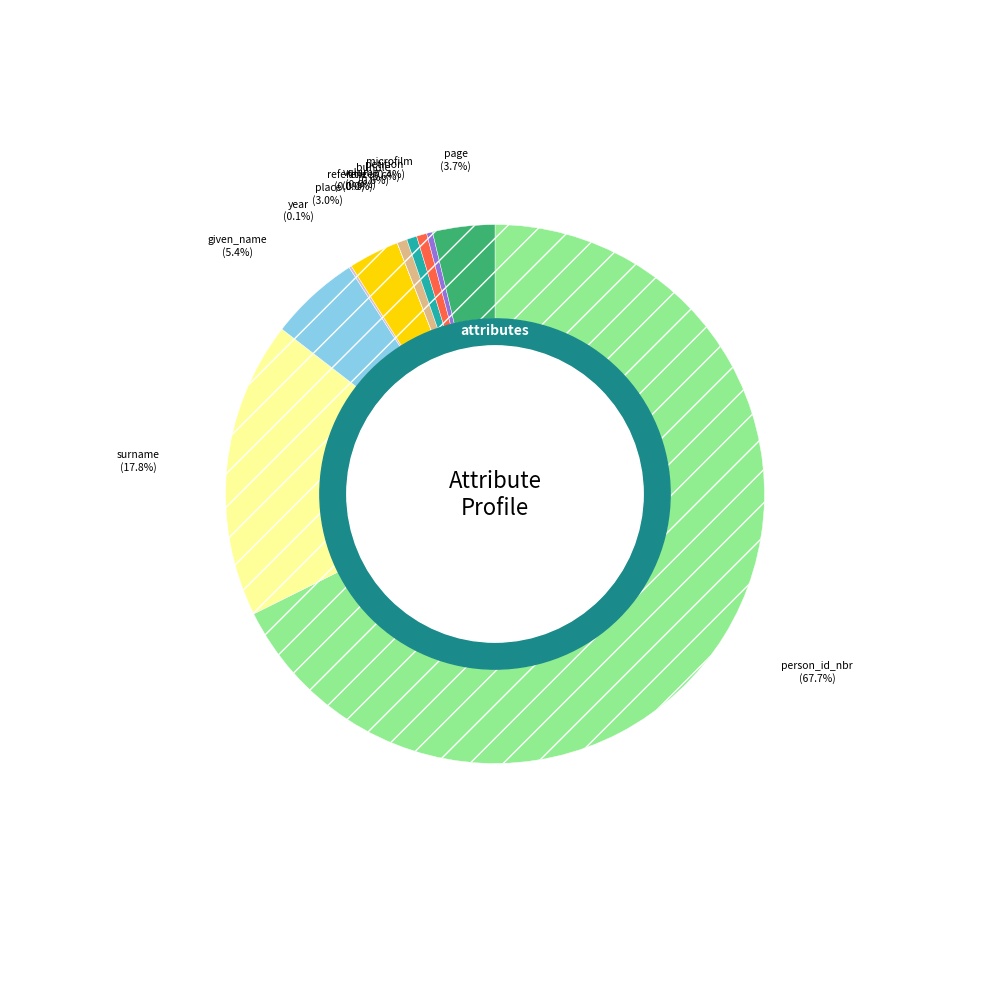

Is there any slice that represents more than half of the pie?

Yes